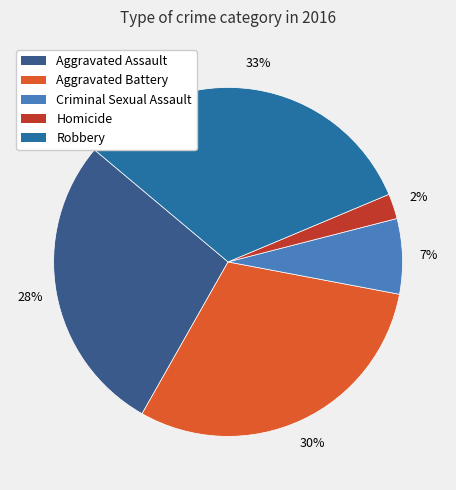

The Criminal Sexual Assault slice represents 1% of the pie. True or false?

False